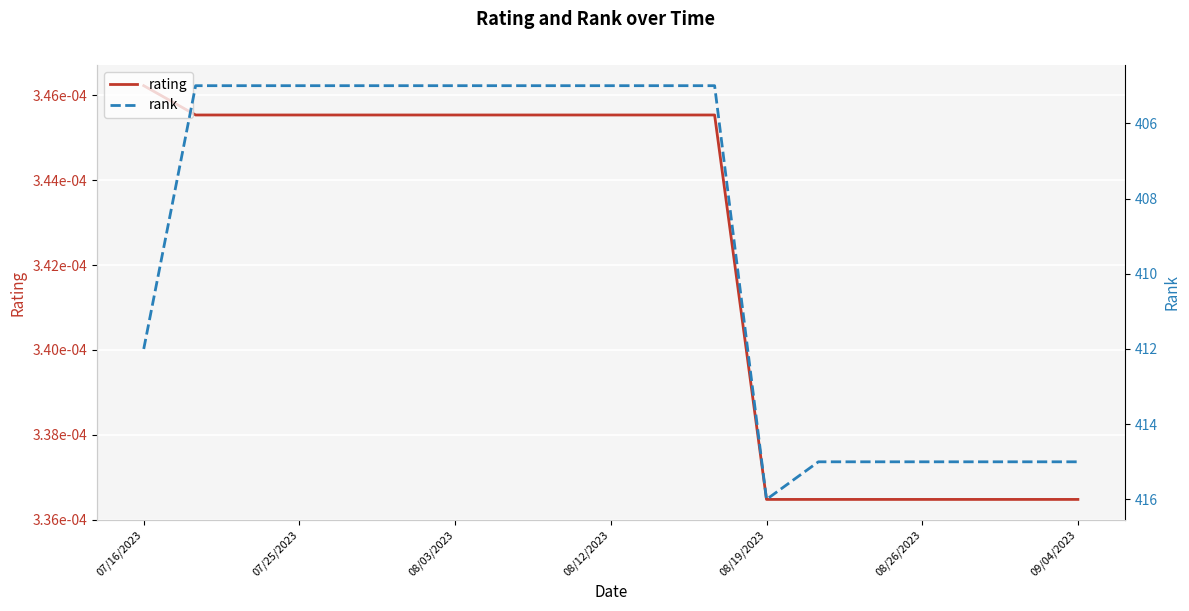

At how many categories does at least one series exceed 29?

19